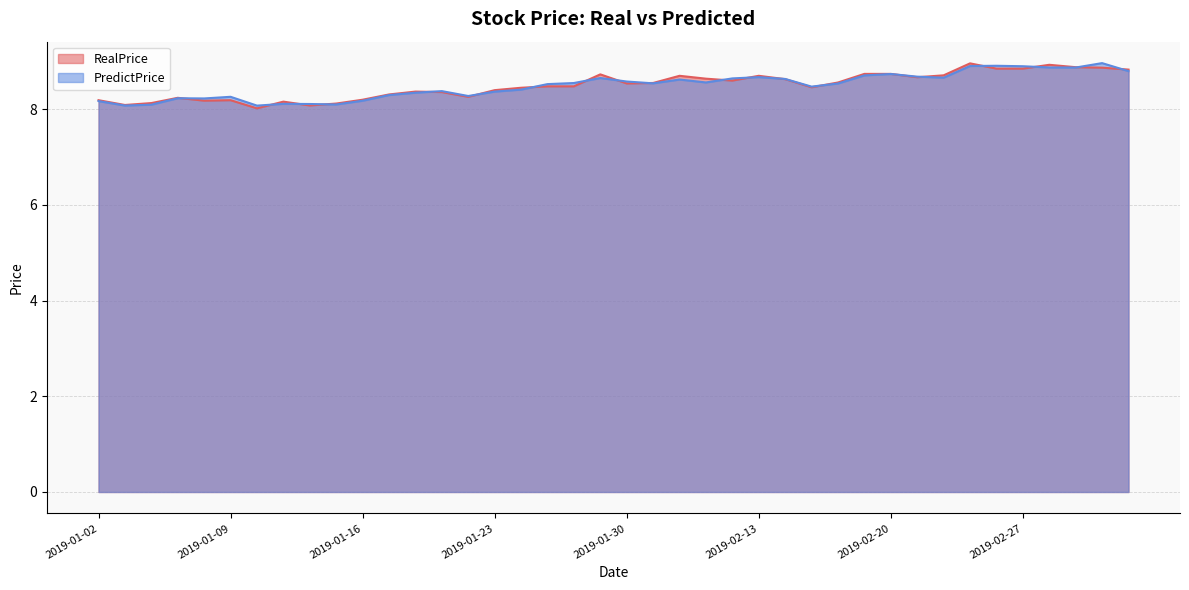

Reading left to right, what are all the values shown in this chart?

RealPrice: 8.2	8.1	8.1	8.2	8.2	8.2	8.0	8.2	8.1	8.1	8.2	8.3	8.4	8.4	8.3	8.4	8.4	8.5	8.5	8.7	8.5	8.6	8.7	8.6	8.6	8.7	8.6	8.5	8.6	8.7	8.7	8.7	8.7	9.0	8.8	8.8	8.9	8.9	8.9	8.8
PredictPrice: 8.2	8.1	8.1	8.2	8.2	8.3	8.1	8.1	8.1	8.1	8.2	8.3	8.3	8.4	8.3	8.4	8.4	8.5	8.5	8.7	8.6	8.5	8.6	8.6	8.6	8.7	8.6	8.5	8.5	8.7	8.7	8.7	8.7	8.9	8.9	8.9	8.9	8.9	9.0	8.8